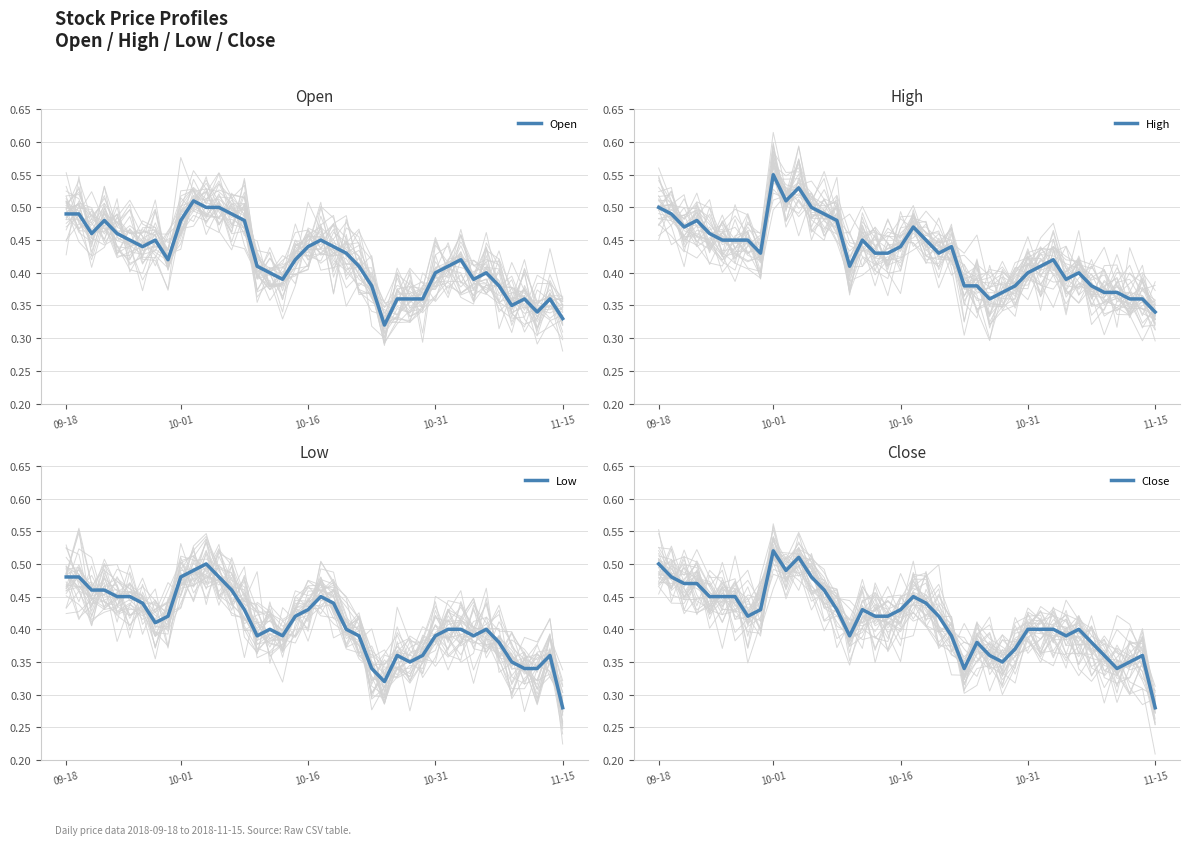

How many categories are shown in the chart?

40